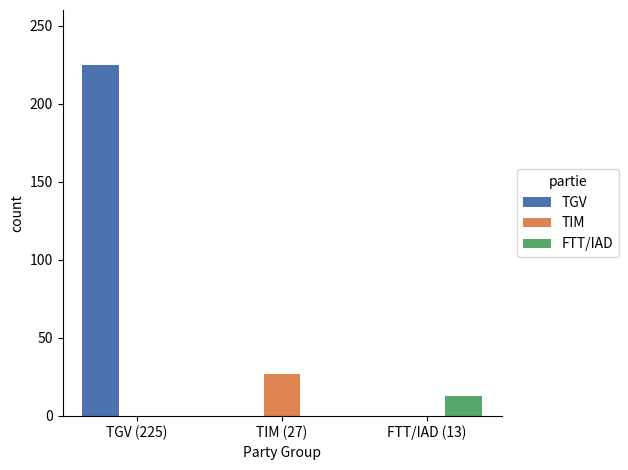

Reading left to right, transcribe all the data shown in this chart.

TGV: 225	0	0
TIM: 0	27	0
FTT/IAD: 0	0	13